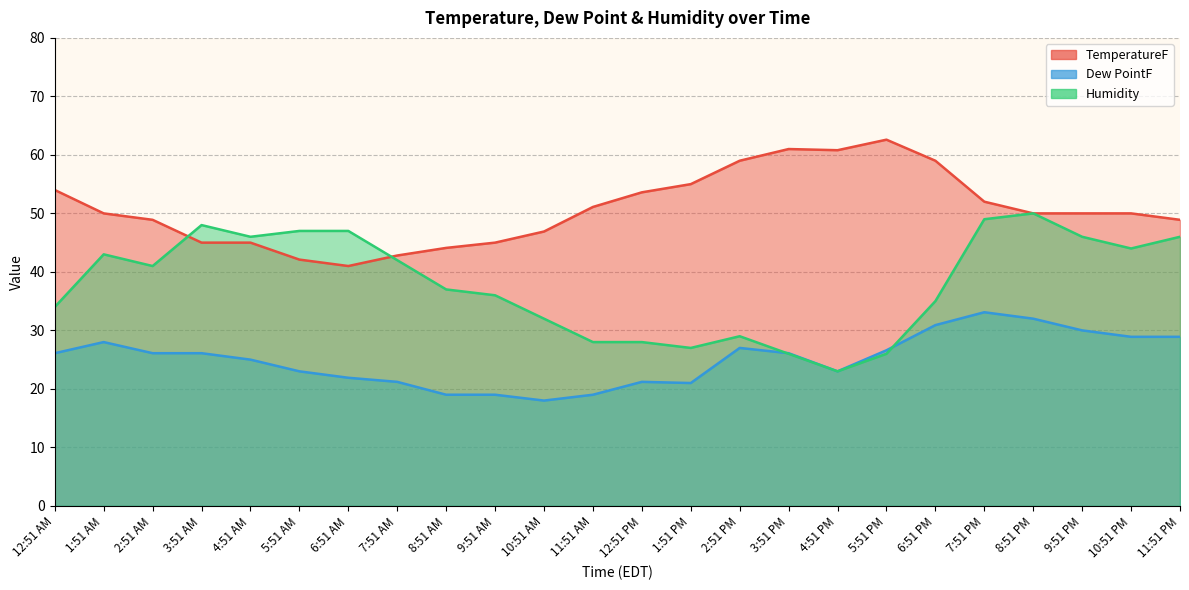

At which label does Humidity first exceed 41?

1:51 AM